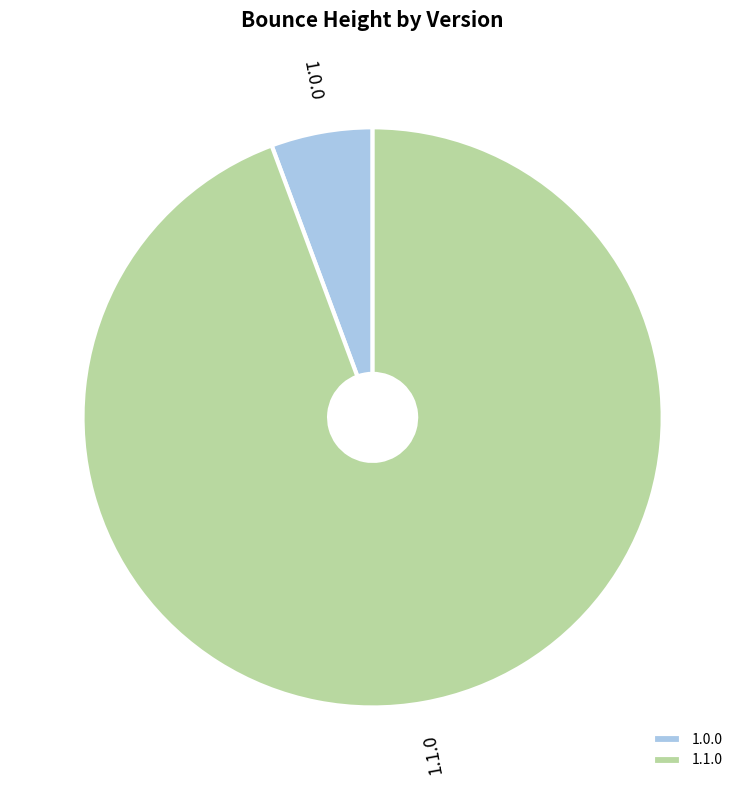

Which category has the biggest portion of the pie?

1.1.0